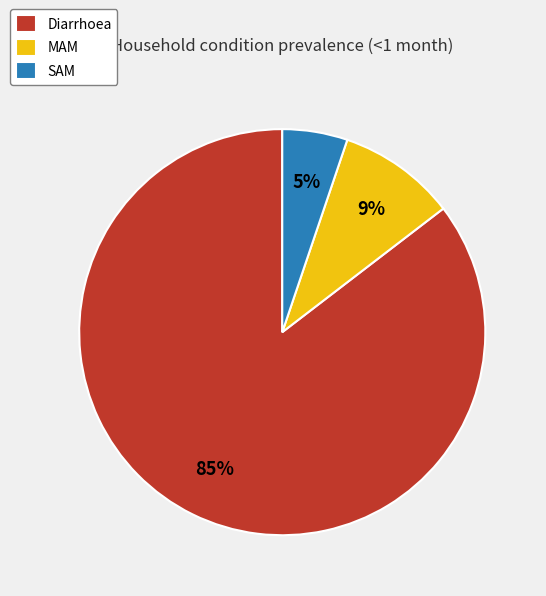

To the nearest percent, what portion does MAM represent?

9%